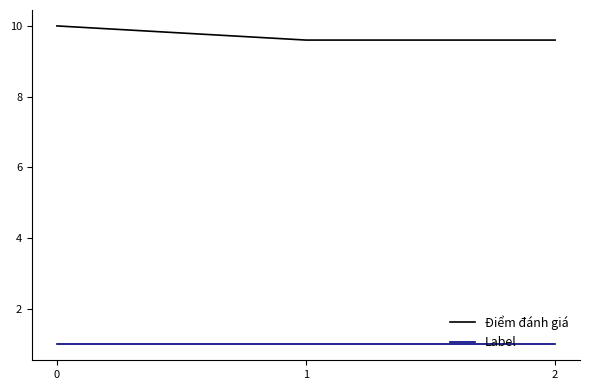

Which series has the largest range (max minus min)?

Điểm đánh giá